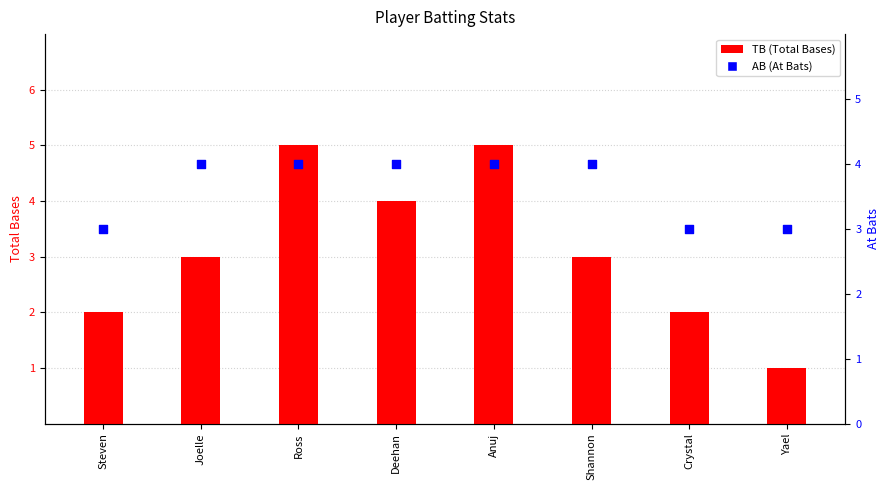

Is the value of TB (Total Bases) at Deehan greater than the value of AB (At Bats) at Yael?

Yes